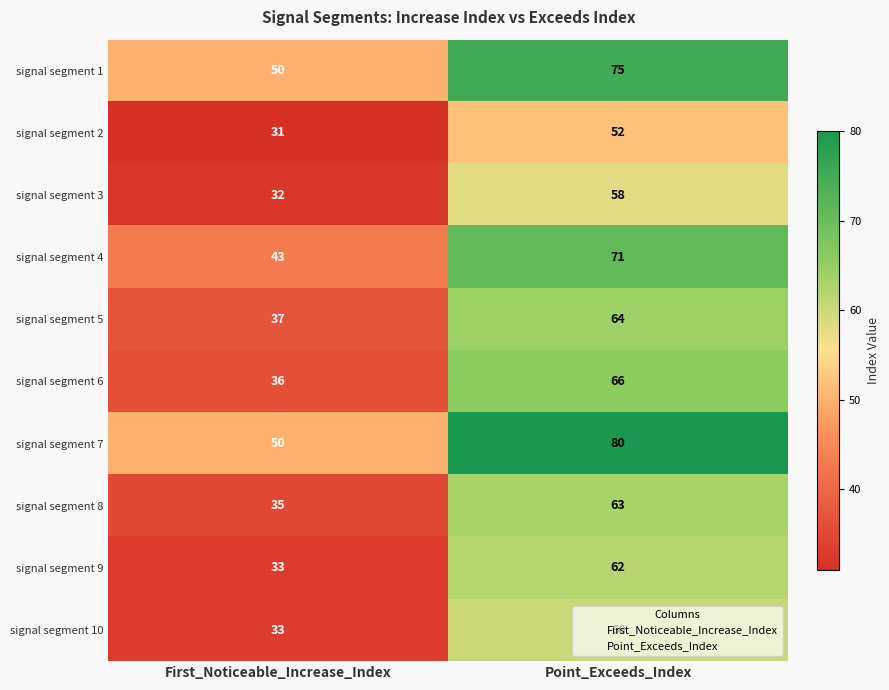

What is the difference between the maximum and minimum values in the signal segment 4 series?

28